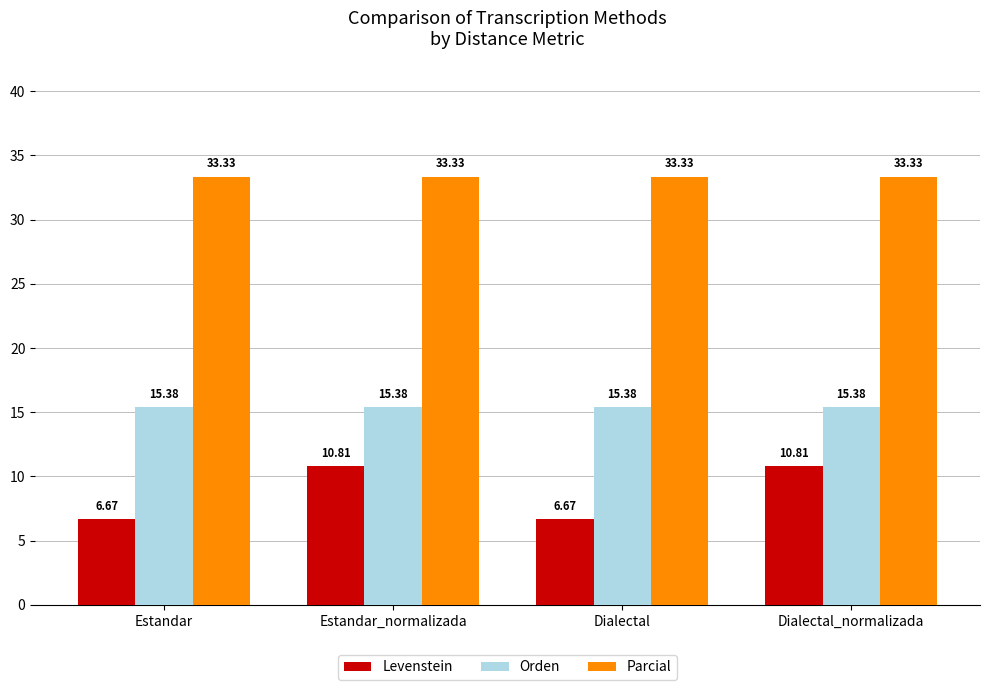

What is the highest value of the Parcial series?

33.3